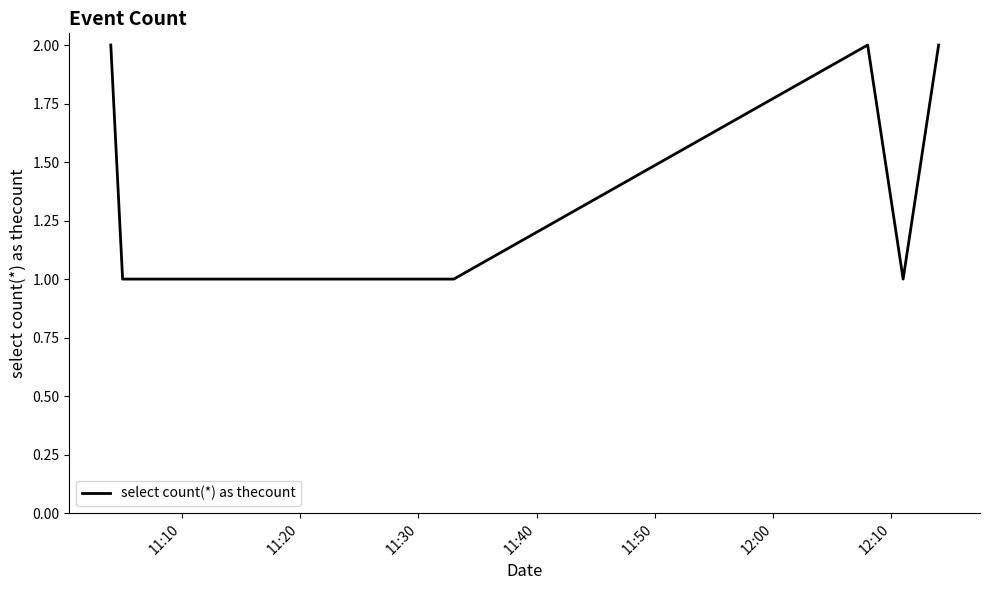

True or false: the data has more than 0 interior local peaks.

True